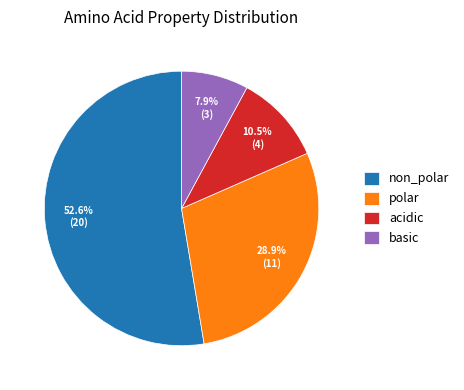

What is the ratio of the value at non_polar to the value at acidic?

5.0